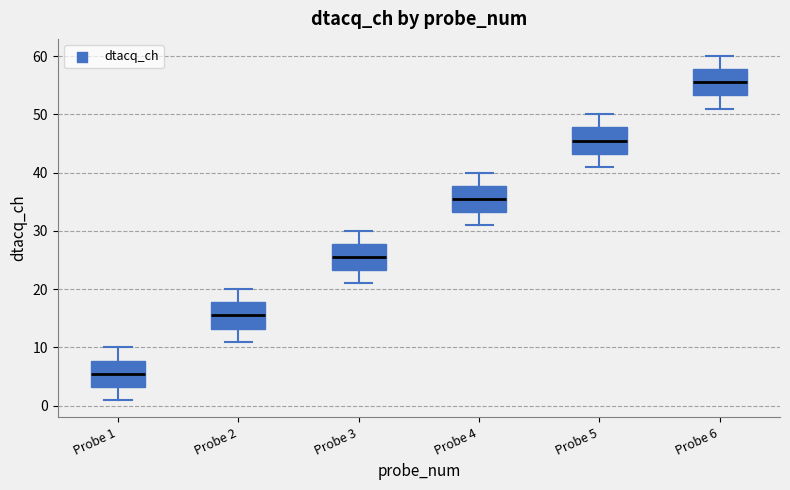

Reading left to right, transcribe this box plot: for each box, give where its median line is, the range the box spans, and where its two whiskers end, as read against the y-axis. The values are not printed on the chart, so give them approximately, as read against the axis.

Probe 1: median 6, box 3 to 8, whiskers 1 to 10
Probe 2: median 16, box 13 to 18, whiskers 11 to 20
Probe 3: median 26, box 23 to 28, whiskers 21 to 30
Probe 4: median 36, box 33 to 38, whiskers 31 to 40
Probe 5: median 46, box 43 to 48, whiskers 41 to 50
Probe 6: median 56, box 53 to 58, whiskers 51 to 60